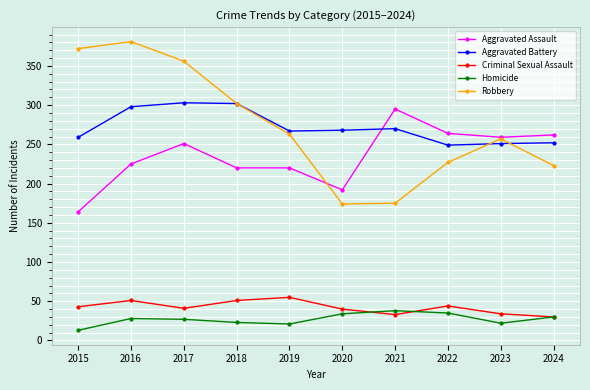

What are all the series names shown in the legend?

Aggravated Assault, Aggravated Battery, Criminal Sexual Assault, Homicide, Robbery